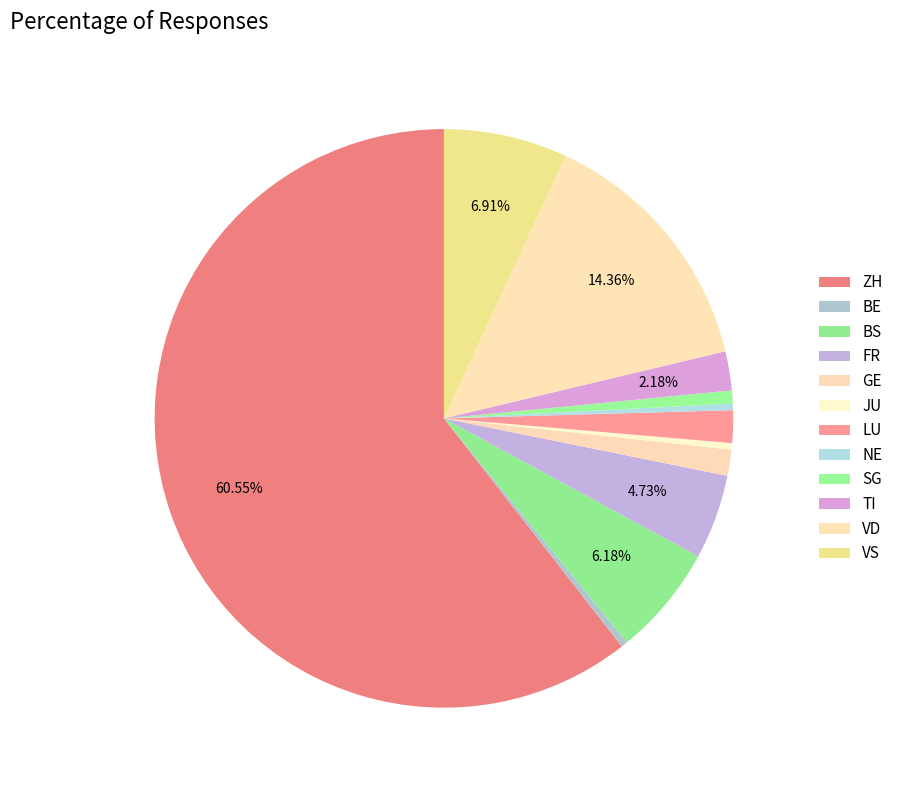

How many segments does this pie chart have?

12